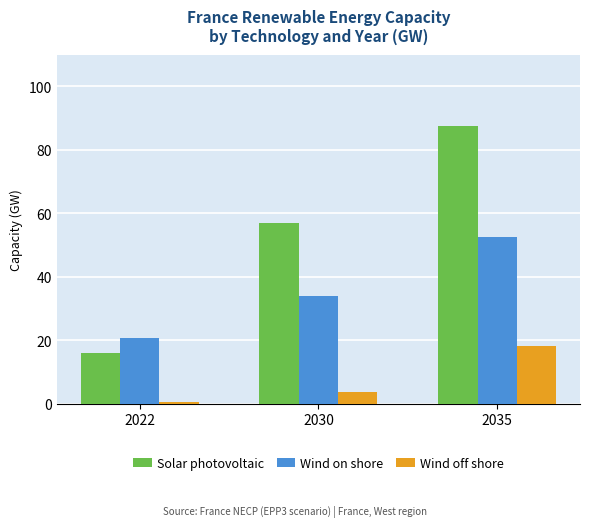

How many bars are there in total?

9